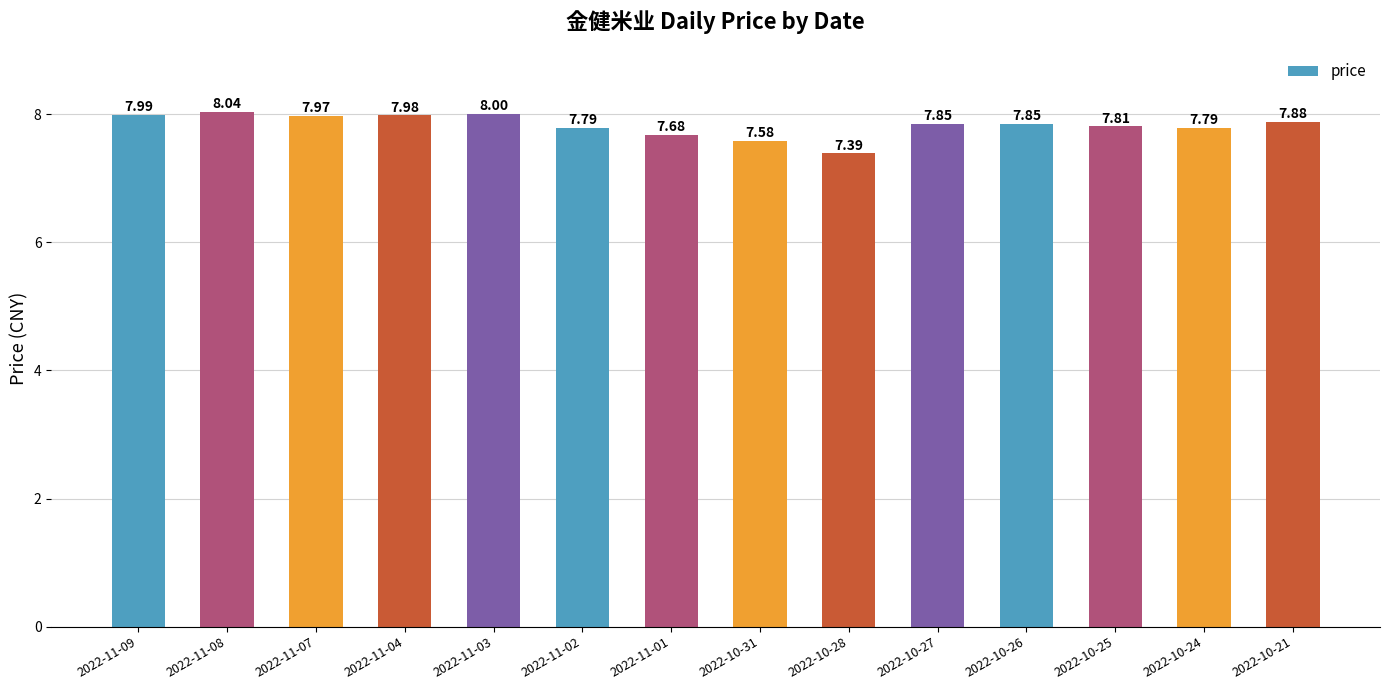

What is the sum of all values?

109.6